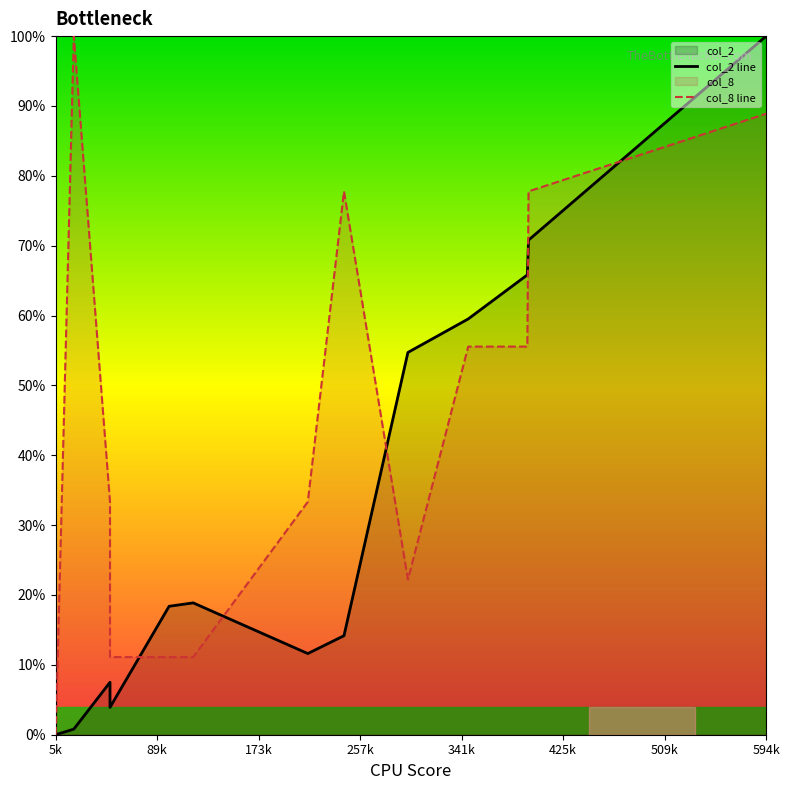

What is the maximum value for col_2 line?

100.0